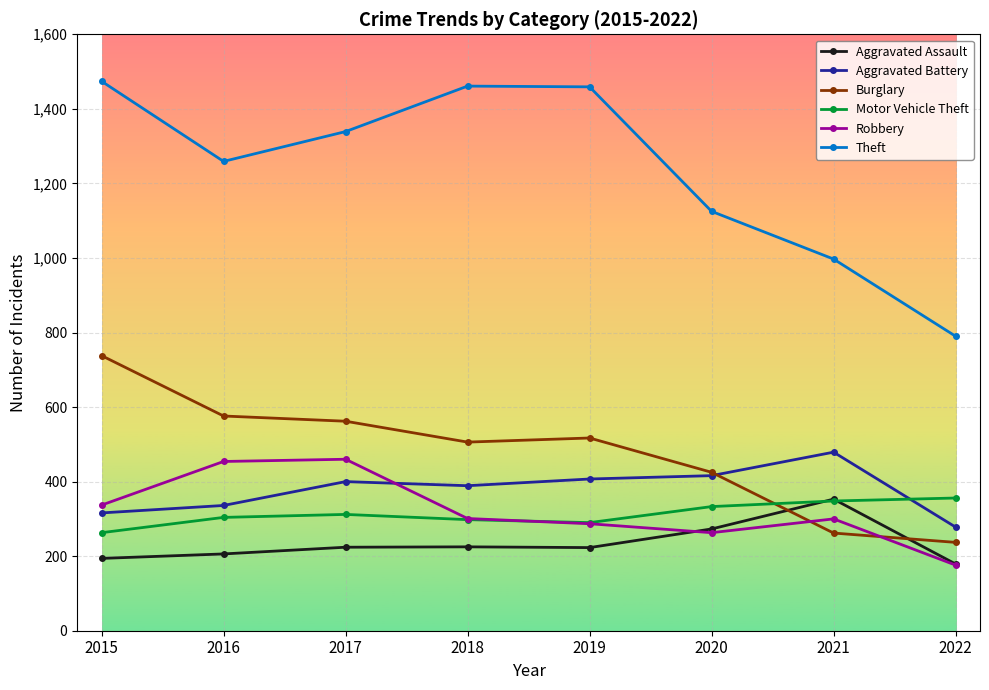

What is the highest value of the Burglary series?

738